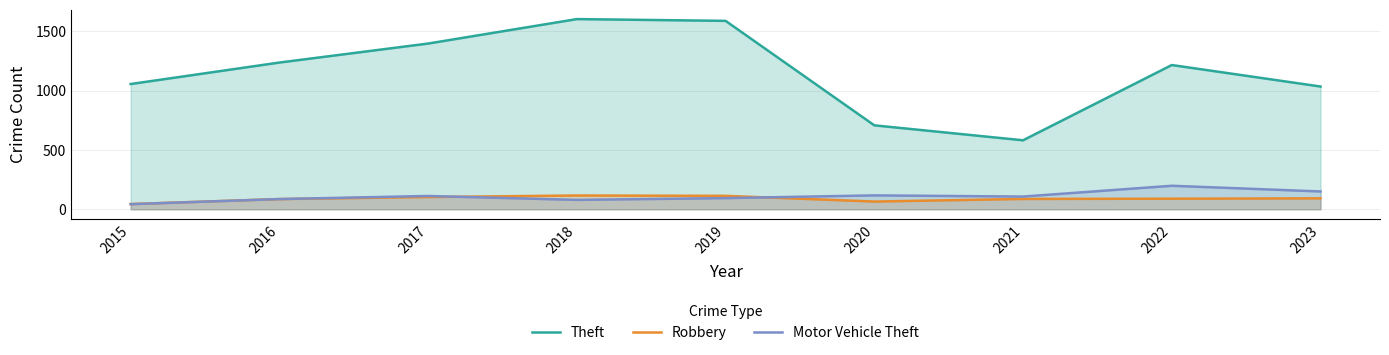

Which series has the largest total across all categories?

Theft